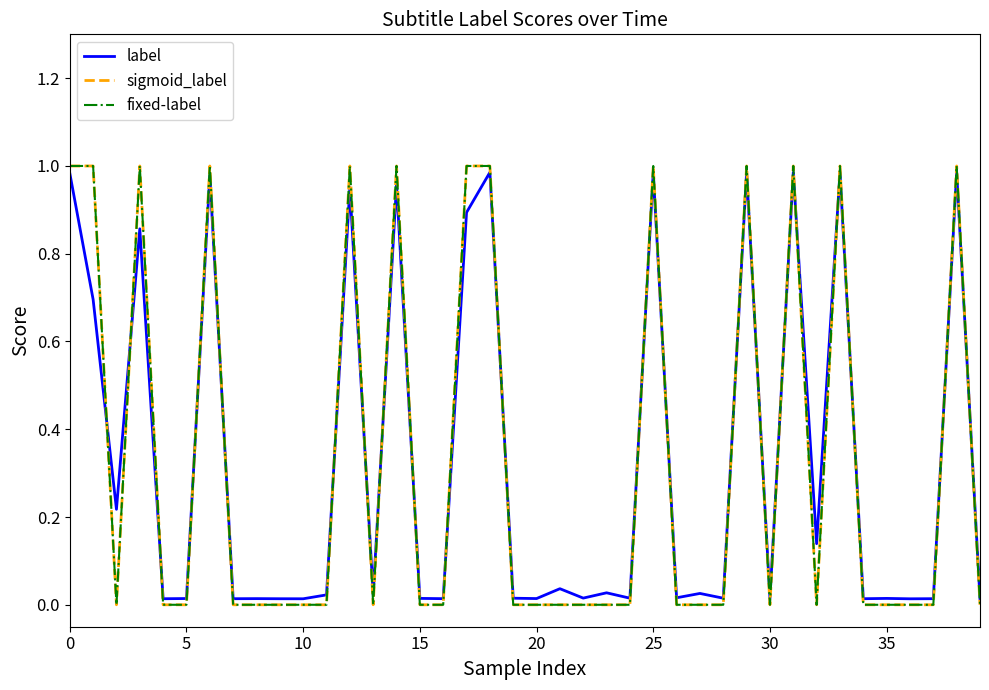

What is the label of the 36th point from the left?

35